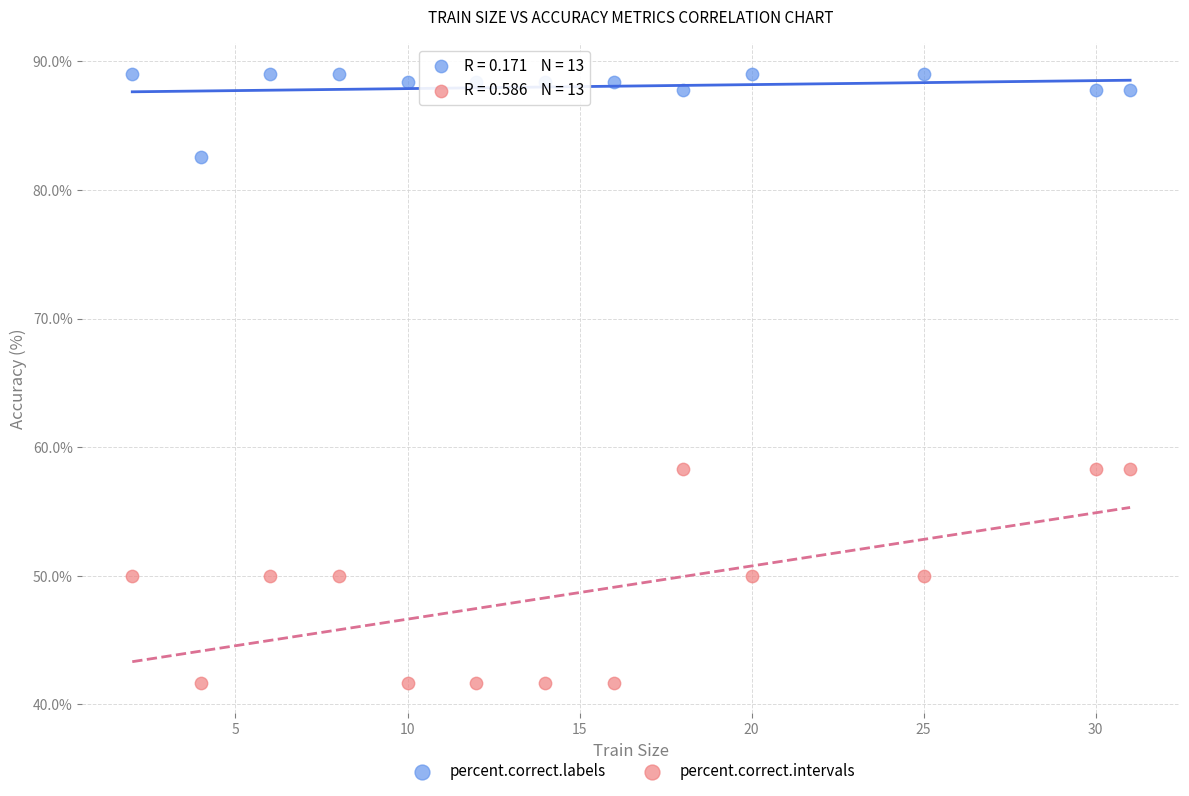

Across all data points, what is the range of X values (max minus min)?

29.0